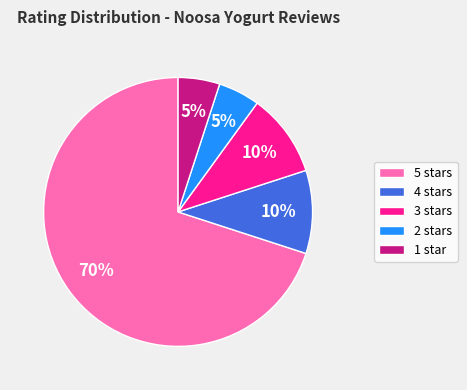

Combined, do 4 and 5 account for over 50%?

Yes